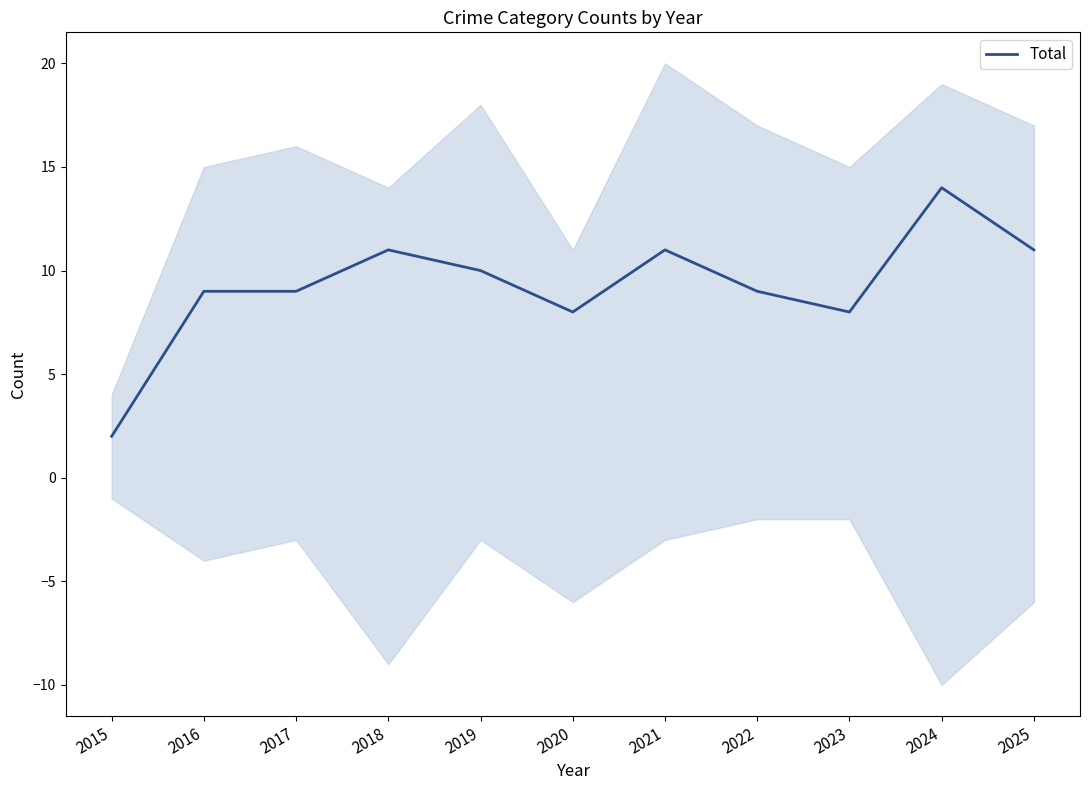

True or false: the data shows 16 at 2017.

False